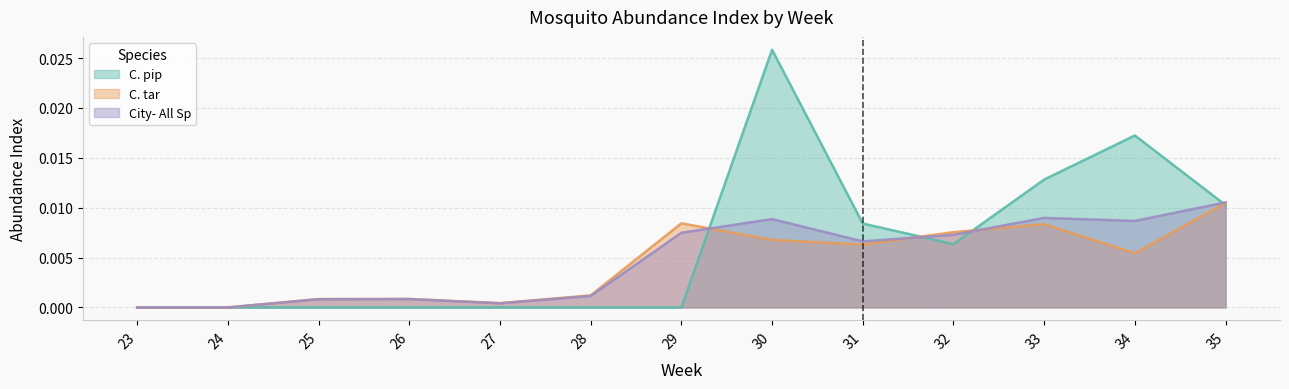

In C. pip, how many points are higher than both neighbors (excluding endpoints)?

2